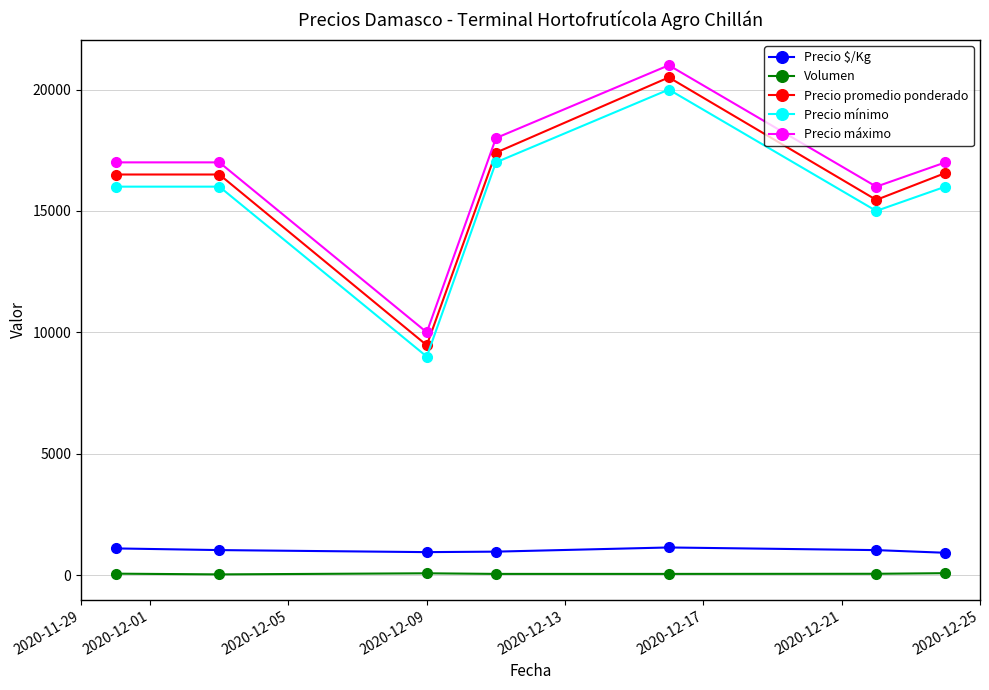

True or false: Precio $/Kg and Volumen intersect in this chart.

False